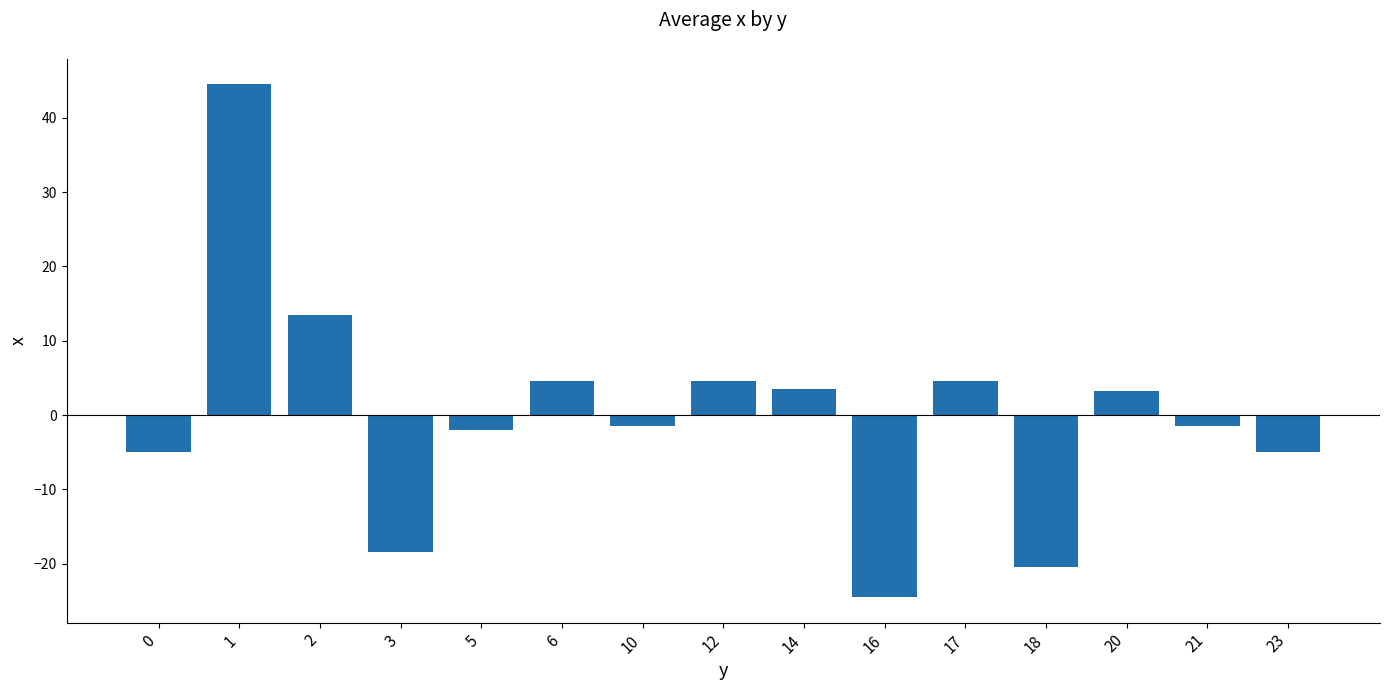

Reading left to right, transcribe all the data shown in this chart.

-5.0	44.5	13.5	-18.5	-2.0	4.5	-1.5	4.5	3.5	-24.5	4.5	-20.5	3.2	-1.5	-5.0